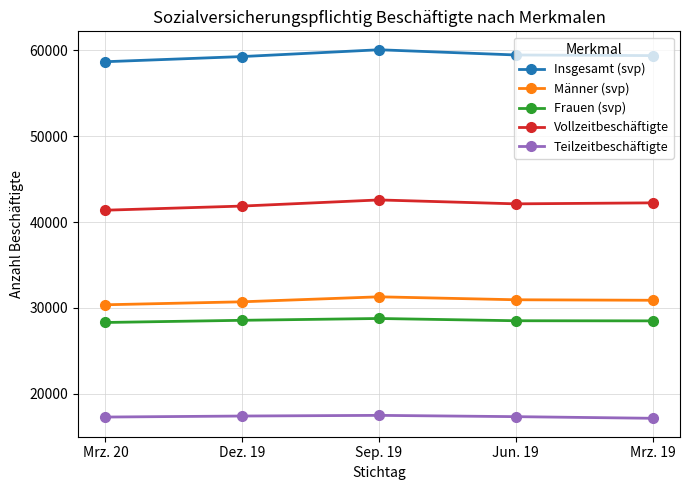

What is the lowest value of the Männer (svp) series?

30374